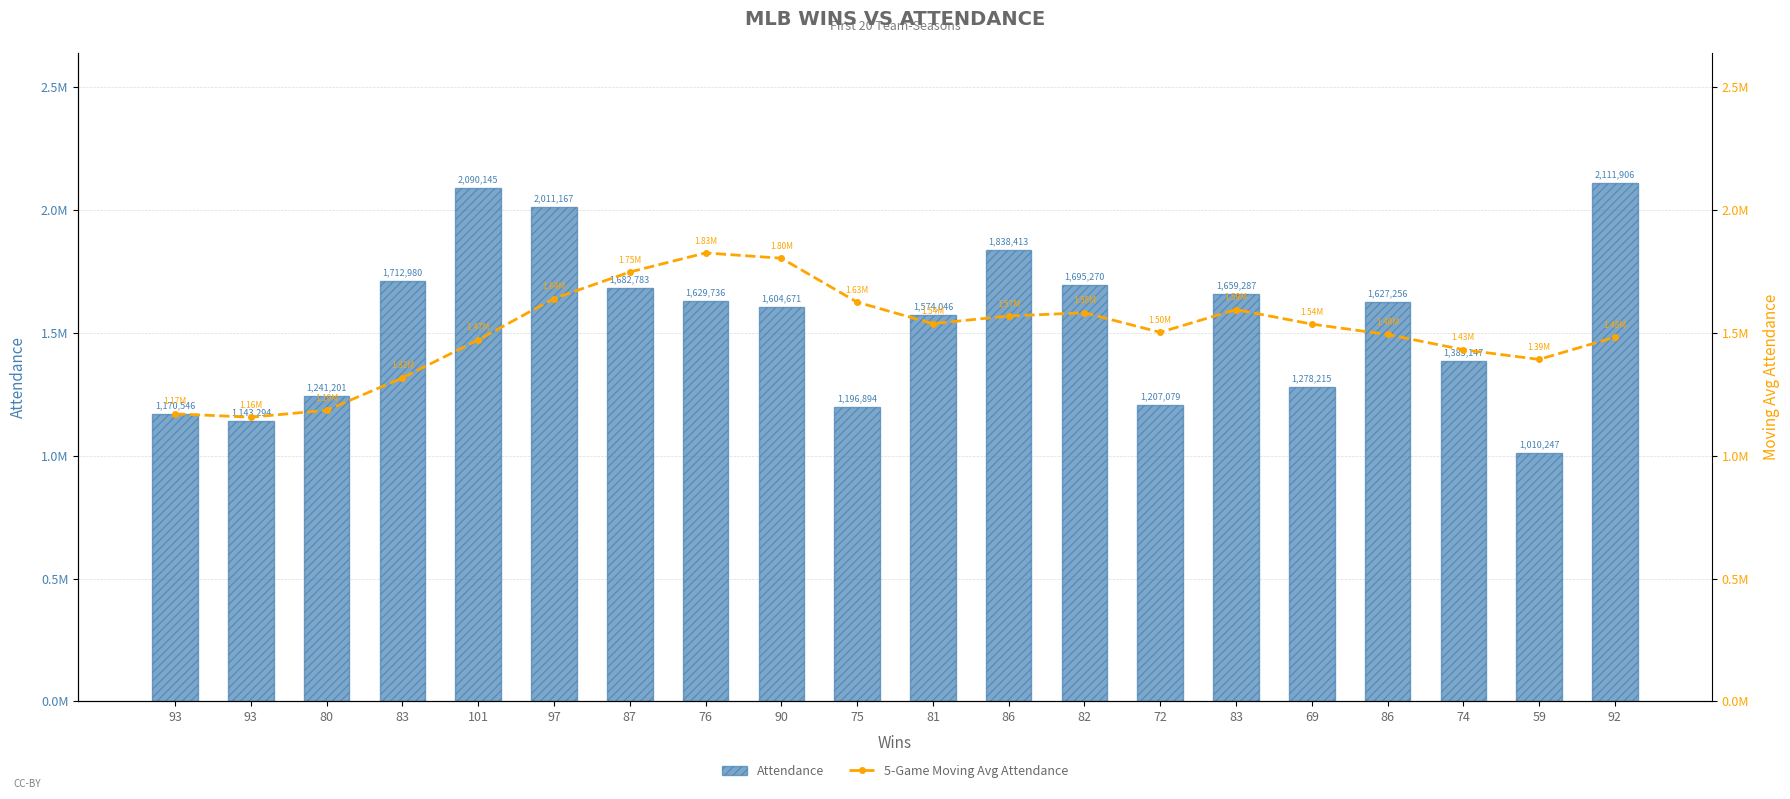

Which series has the largest total across all categories?

Attendance